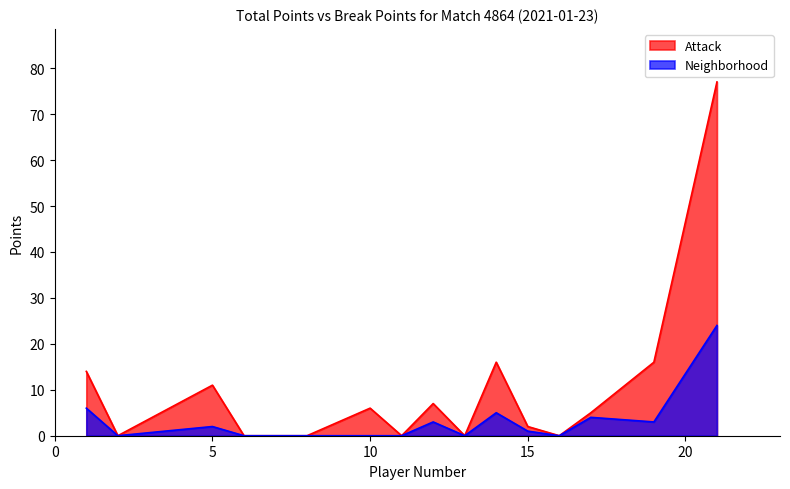

How many data points in Attack are above 5?

7